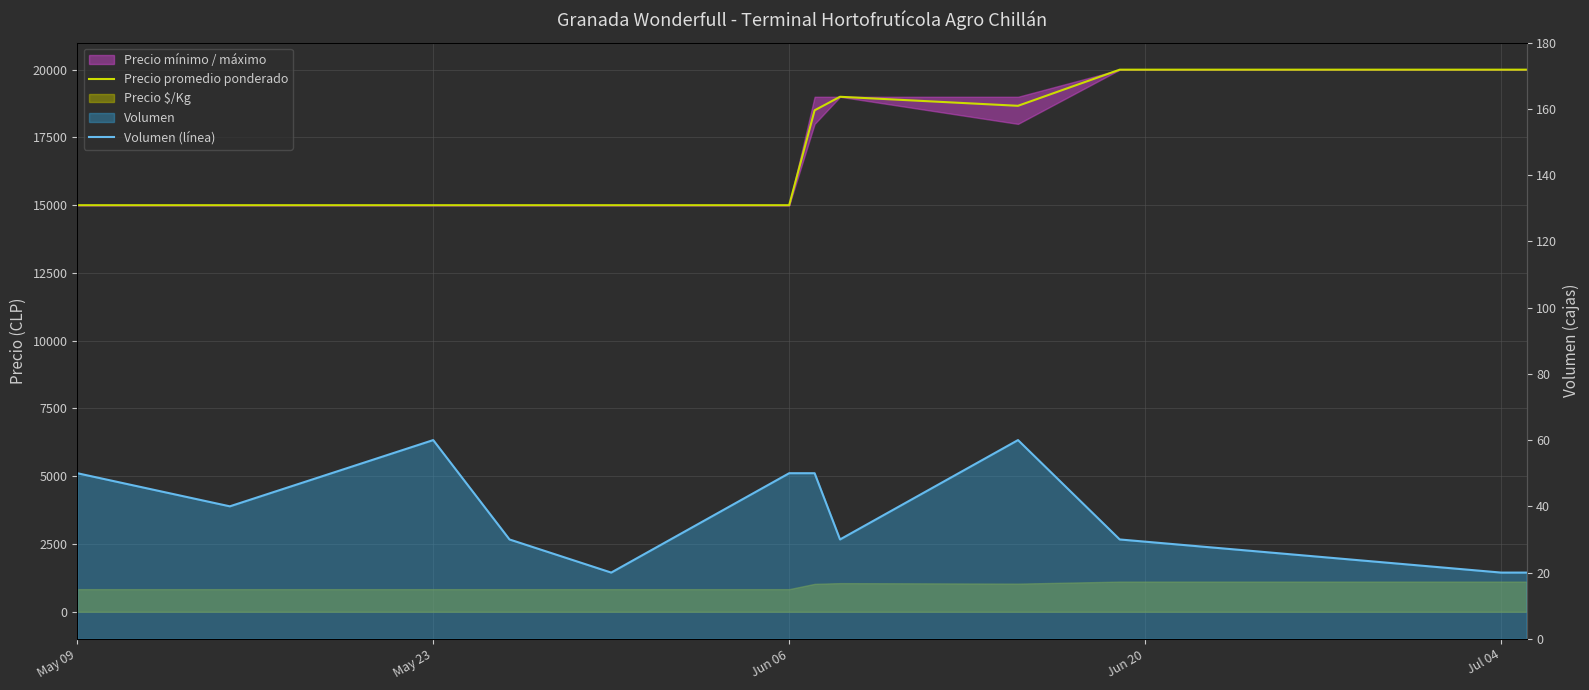

How many categories are shown in the chart?

12